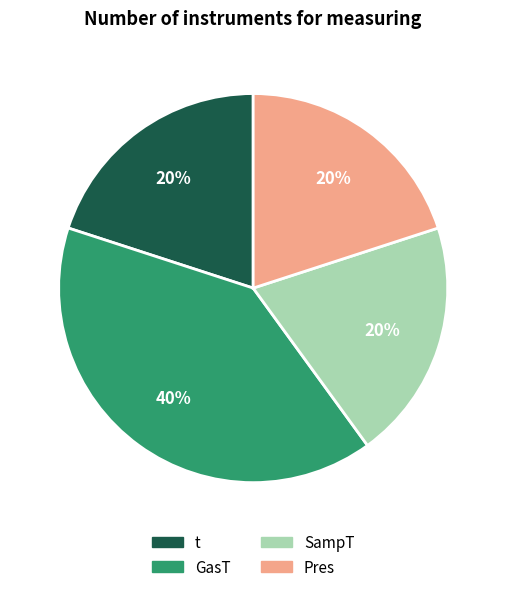

Approximately how many times larger is the value at SampT compared to t?

1.0